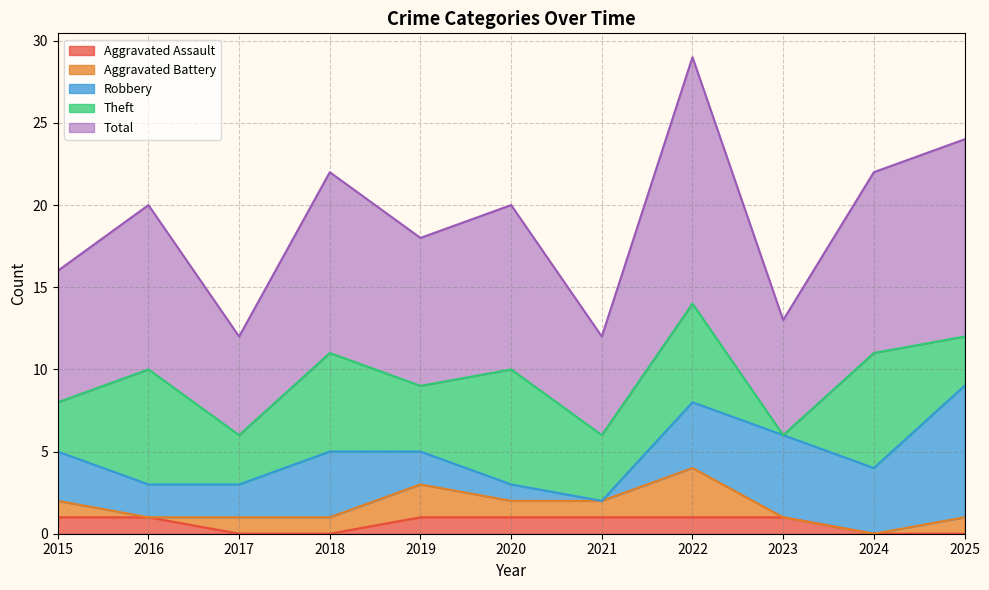

What is the value of the Aggravated Assault point at the 5th from the left?

1